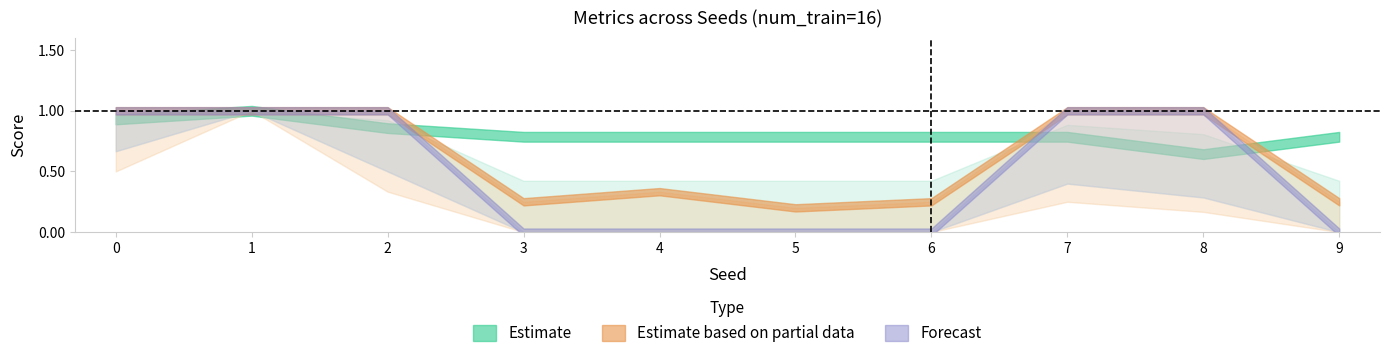

Count the f1_score values in the range 0 to 1.

10